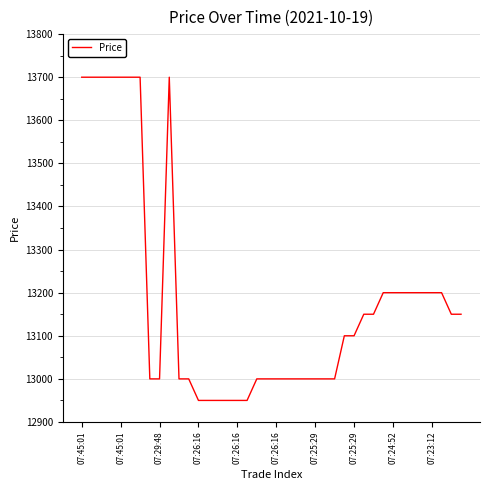

What is the greatest value displayed?

13700